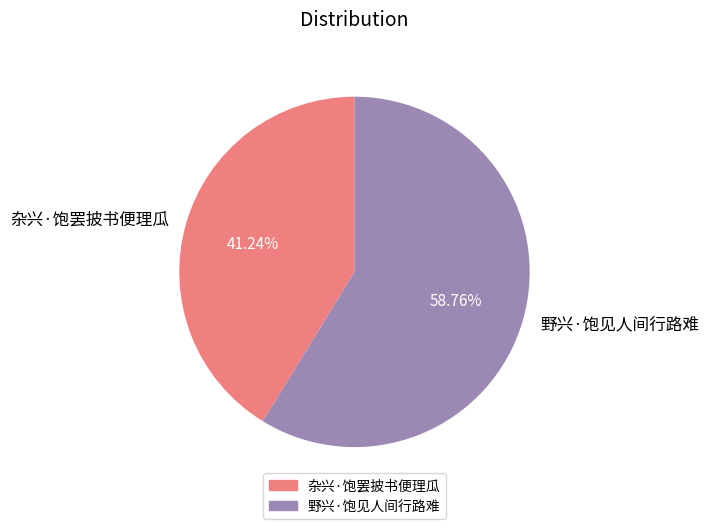

How many slices are in this pie chart?

2